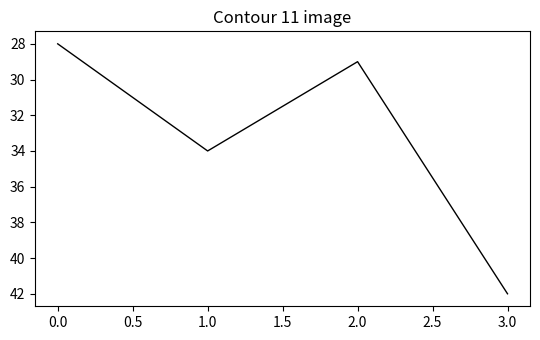

What position from the left is 1.0?

2